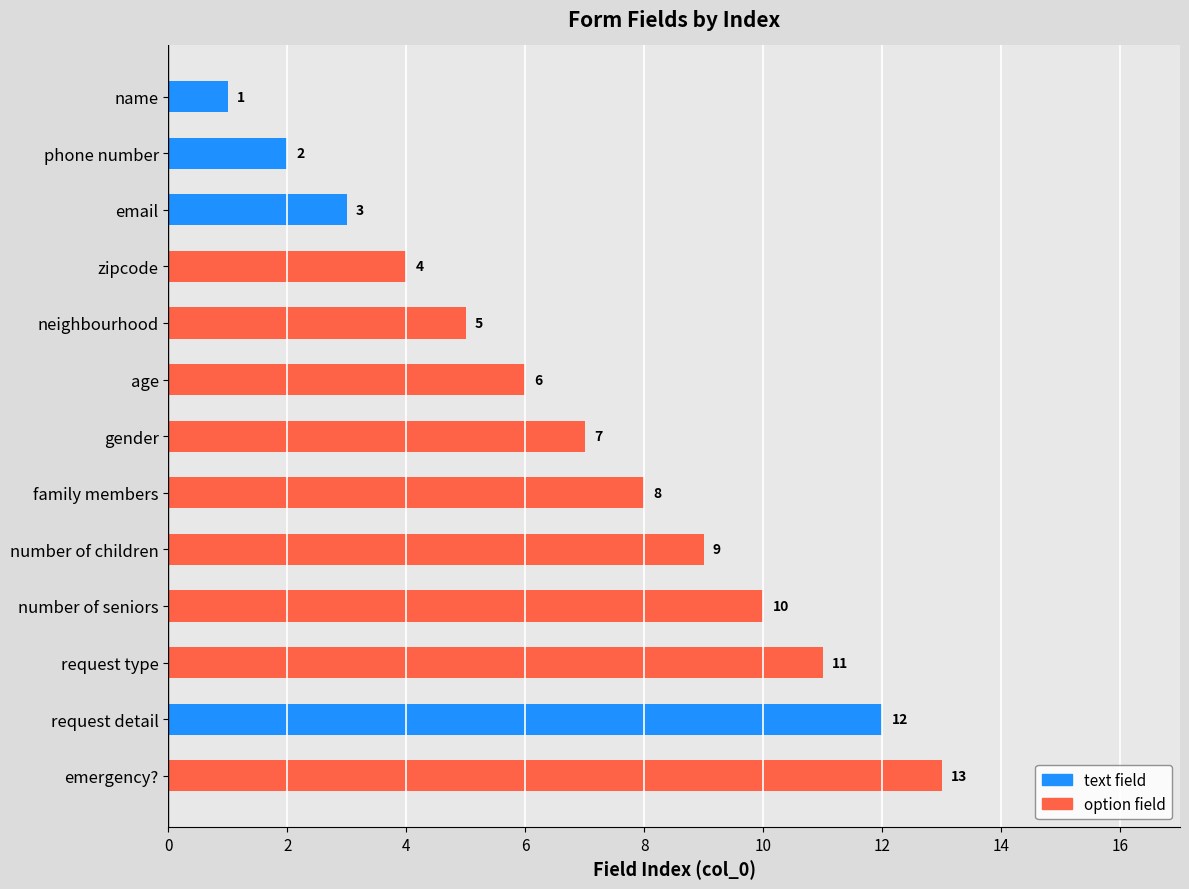

Are the bars horizontal?

Yes